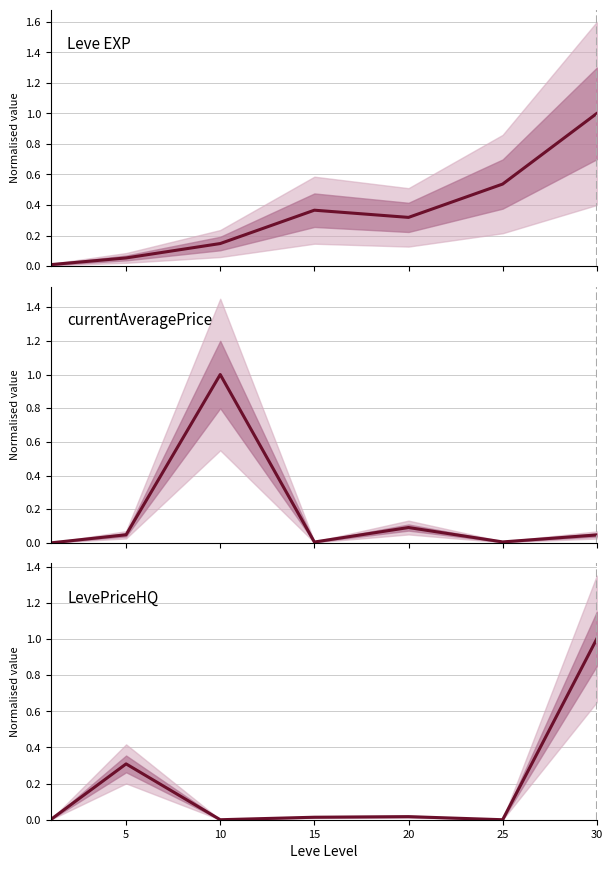

What is the highest value of the currentAveragePrice series?

1.0